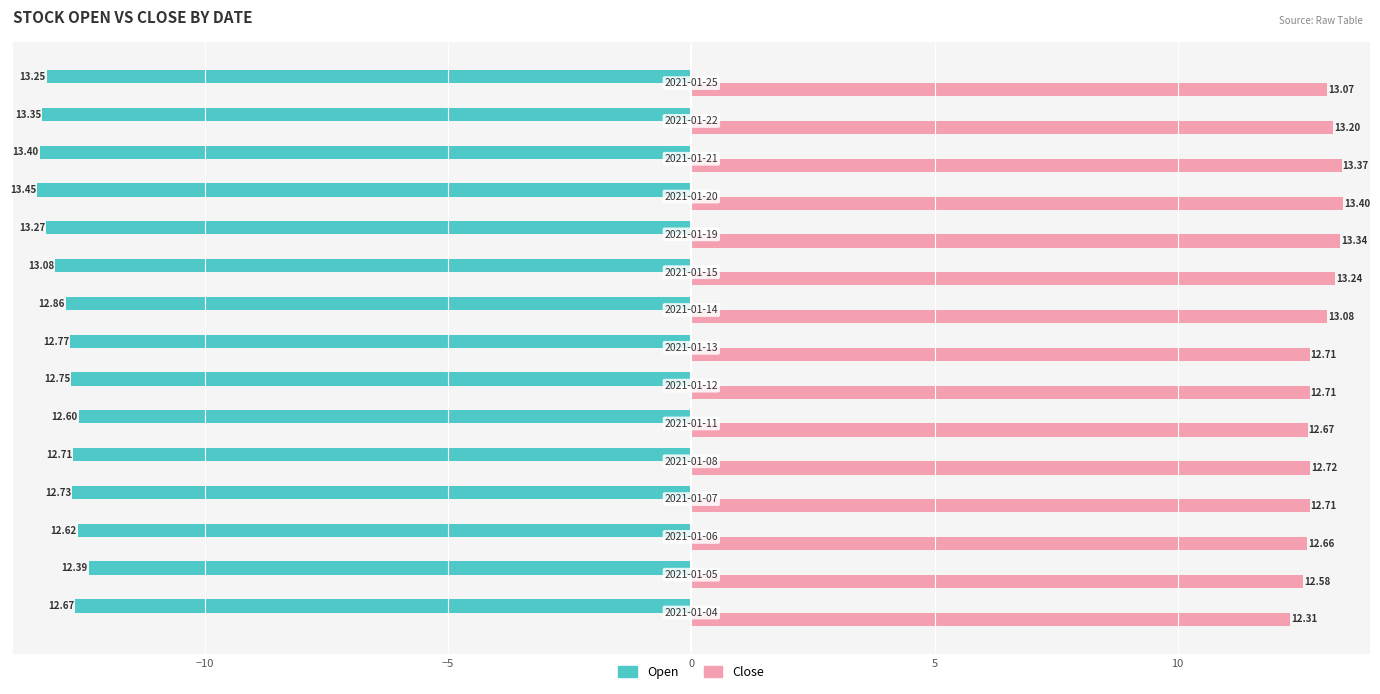

Rank the series by their maximum value, from lowest to highest.

Open, Close